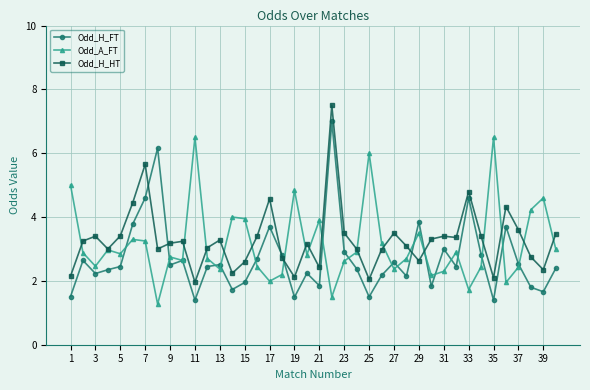

List the series in order of their overall mean, lowest first.

Odd_H_FT, Odd_A_FT, Odd_H_HT